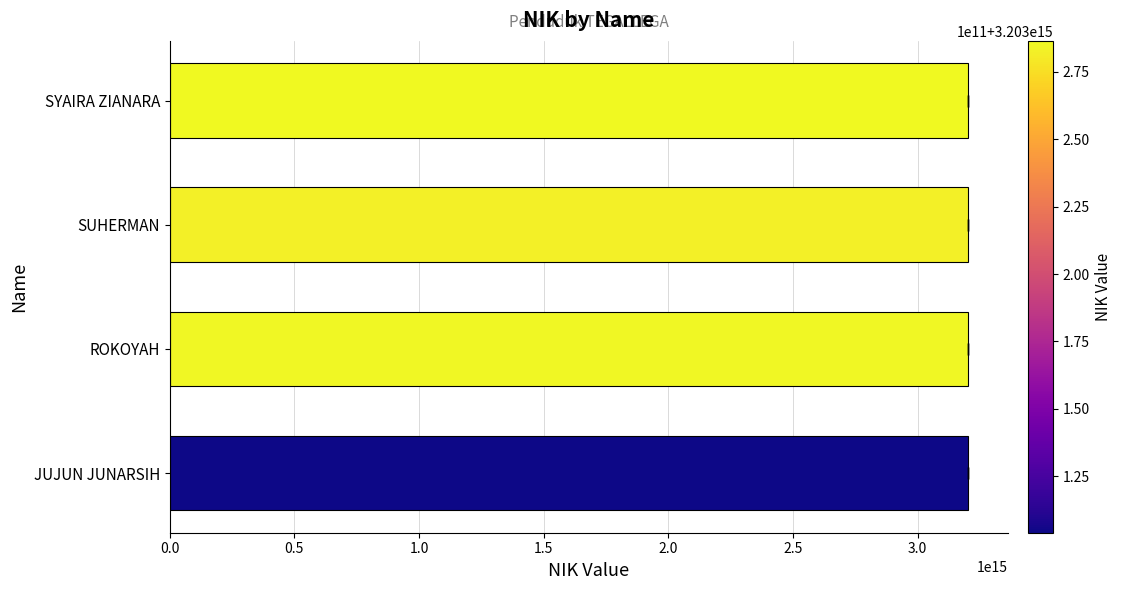

How many bars are there in total?

4